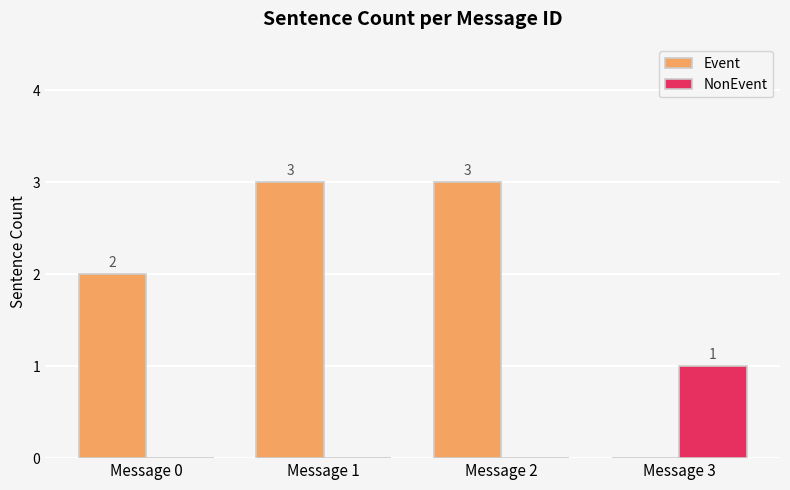

Reading right to left, extract all data points from this chart.

Event: 0	3	3	2
NonEvent: 1	0	0	0